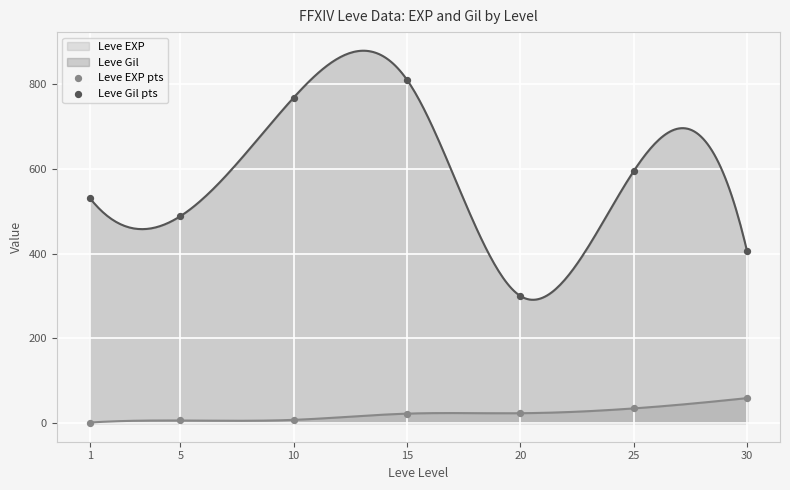

Which series has the largest total across all categories?

Leve Gil pts